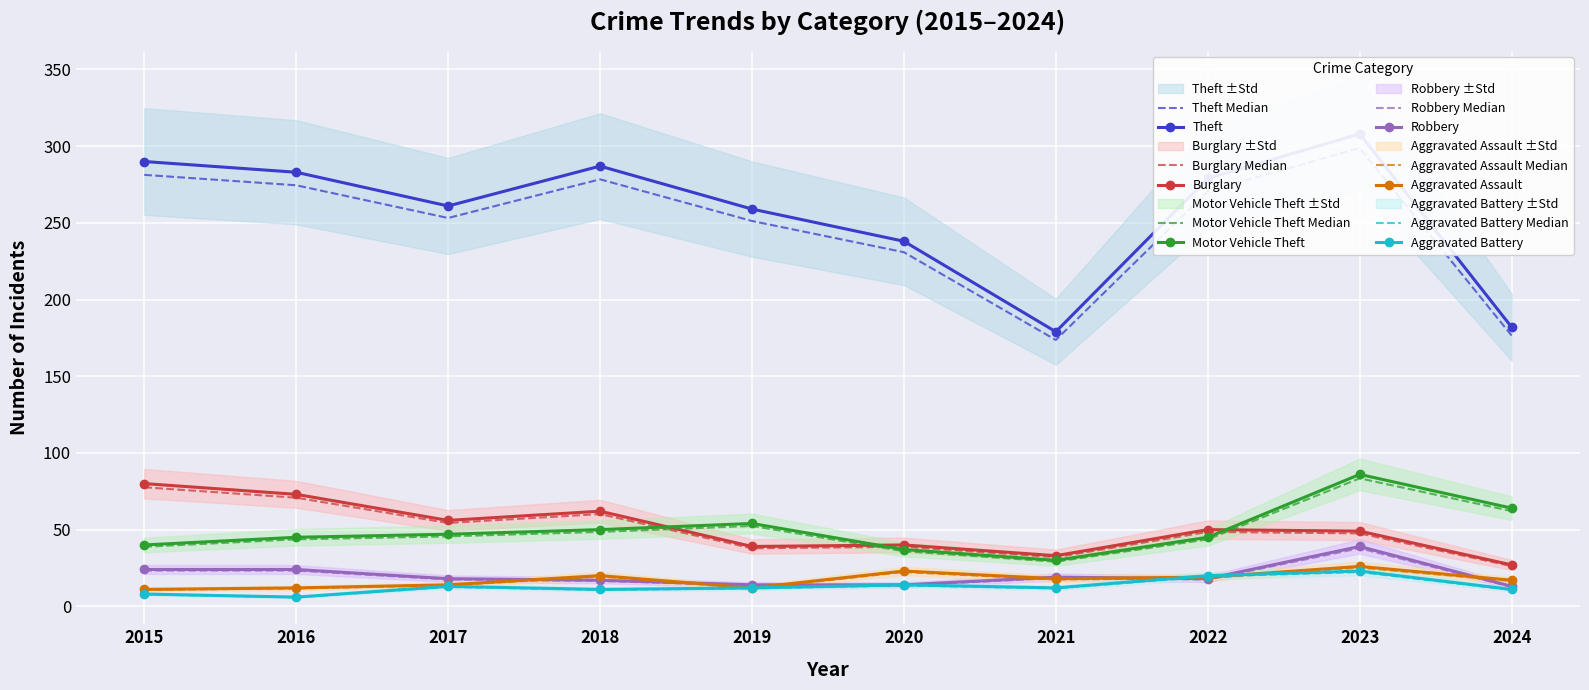

Between 2018 and 2022, which series saw the biggest shift?

Burglary